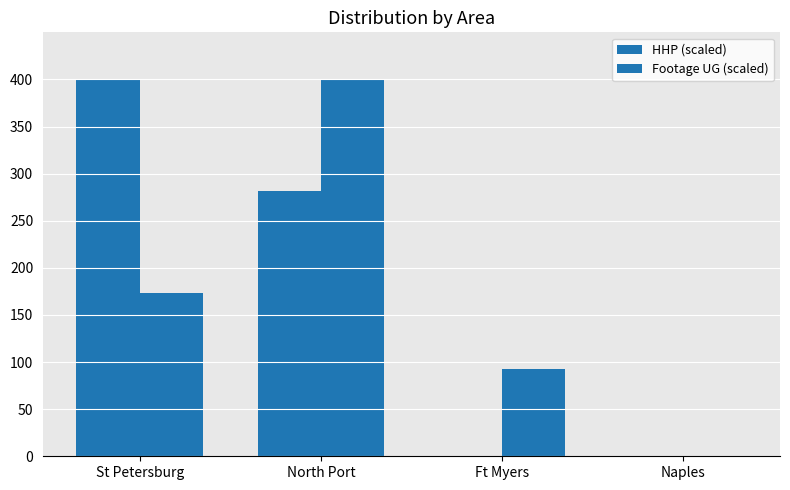

The Footage UG (scaled) series shows 696.6 at North Port. True or false?

False